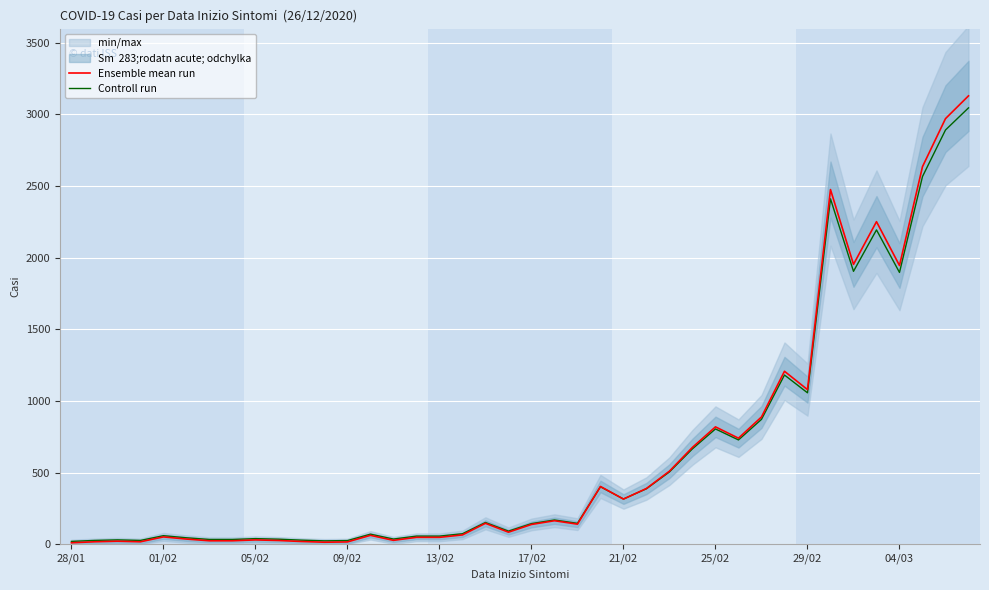

At 27, list the series in order from smallest to largest.

Controll run, Ensemble mean run